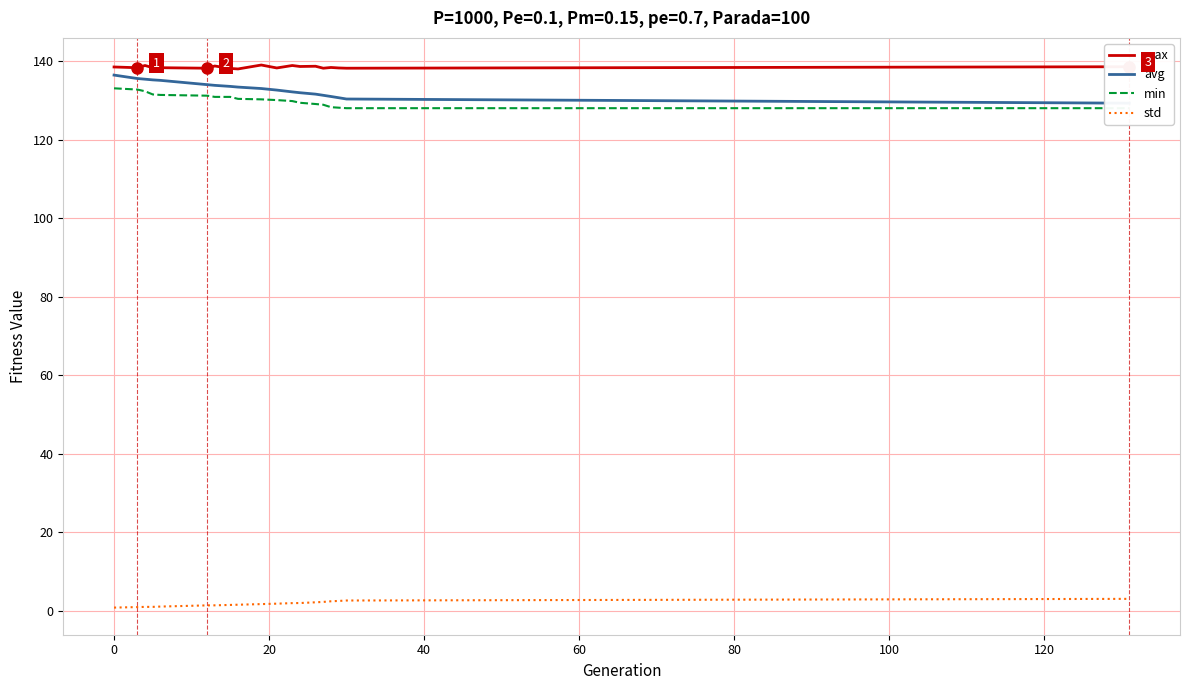

What is the lowest value of the max series?

138.1